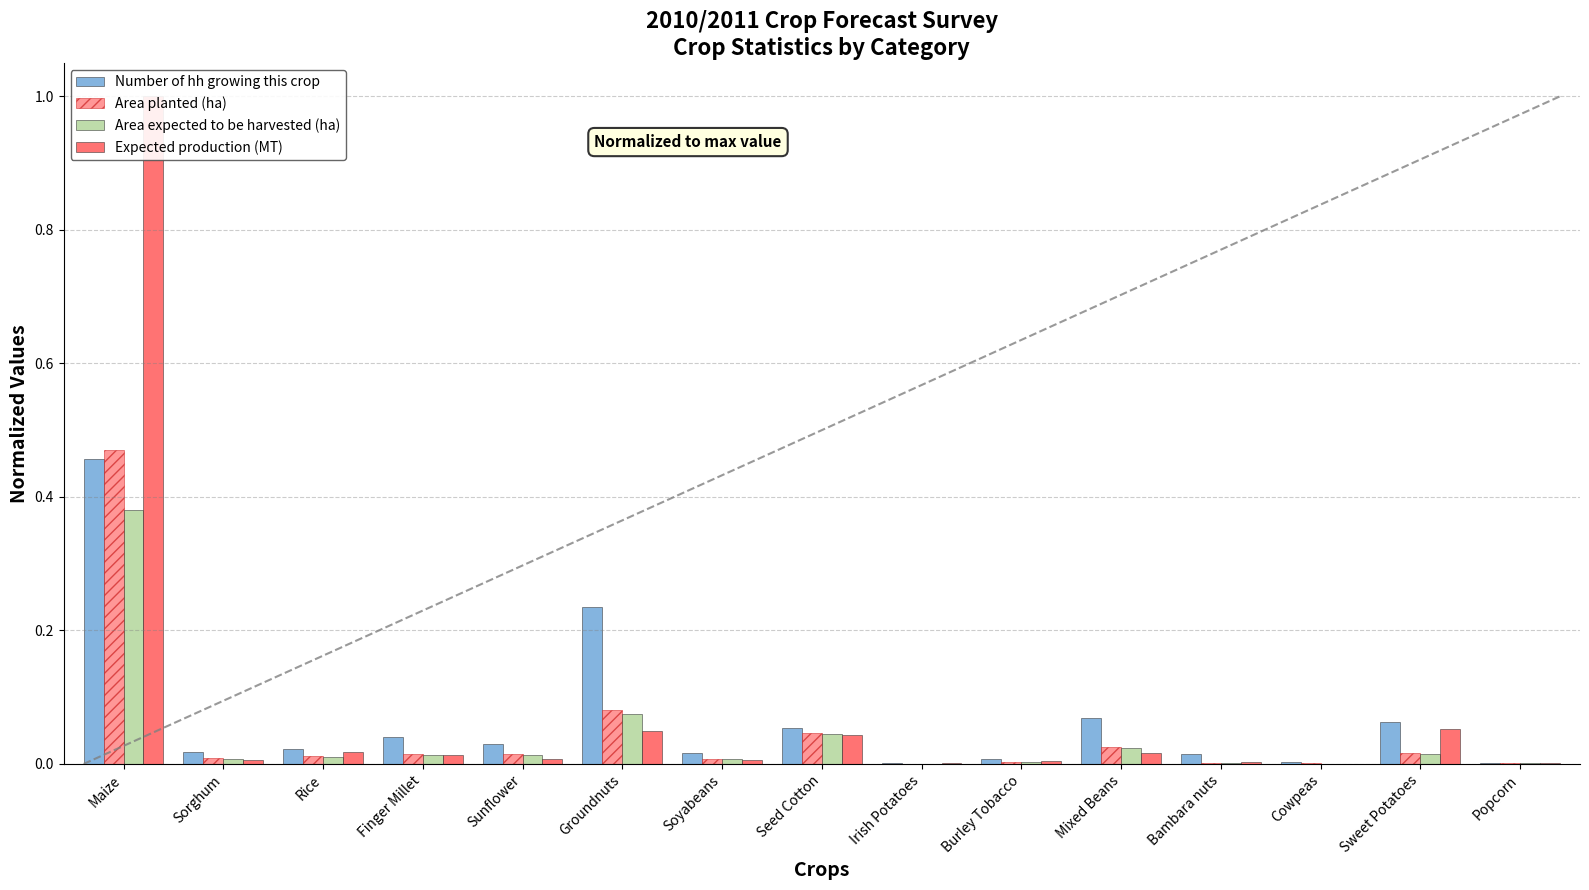

How many bars are there in each group?

4